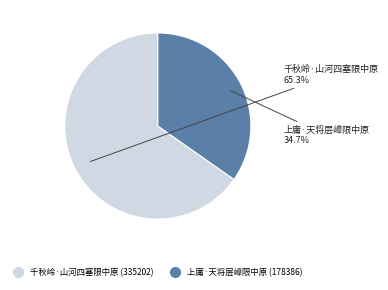

To the nearest percent, what percentage of the pie is 上庸·天将层嶂限中原?

35%